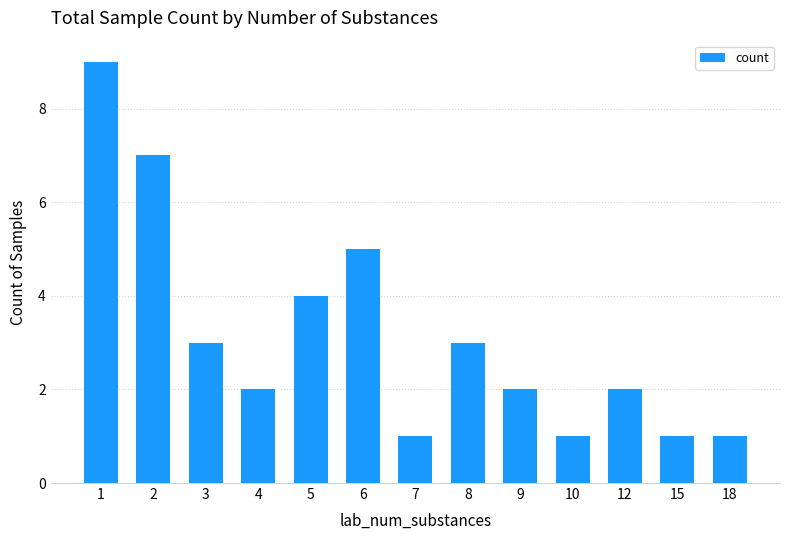

Where does the data first go above 2?

1